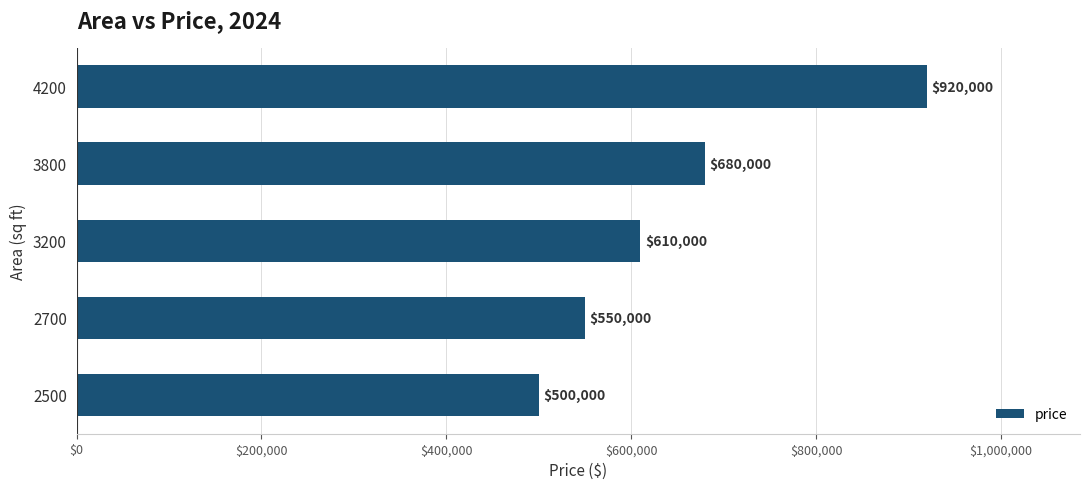

Reading bottom to top, extract all data points from this chart.

500000	550000	610000	680000	920000